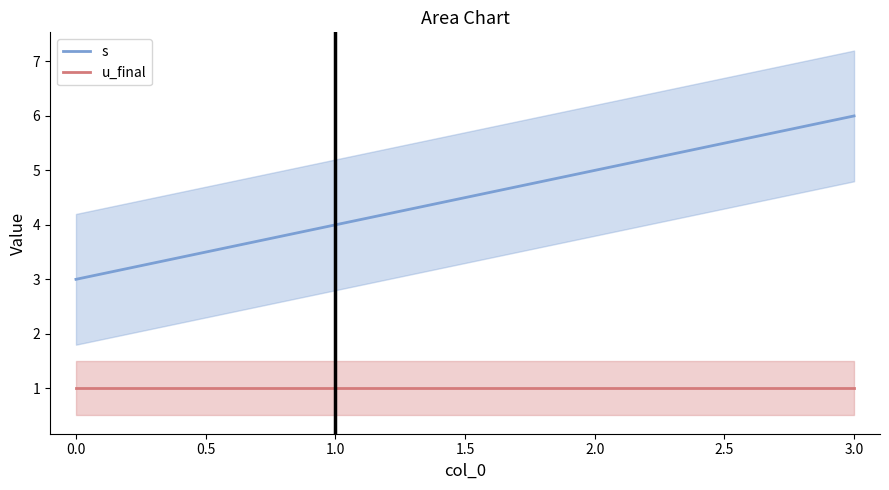

What are all the series names shown in the legend?

s, u_final